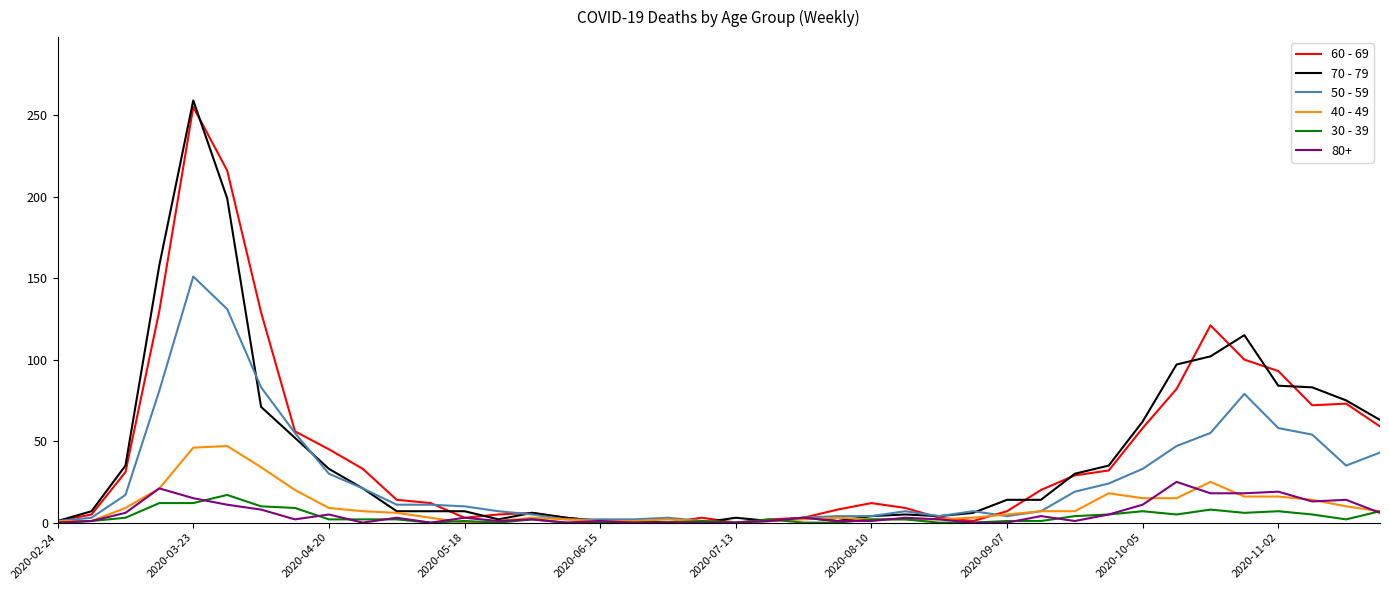

After their last crossing, which series has the higher values: 40 - 49 or 60 - 69?

60 - 69